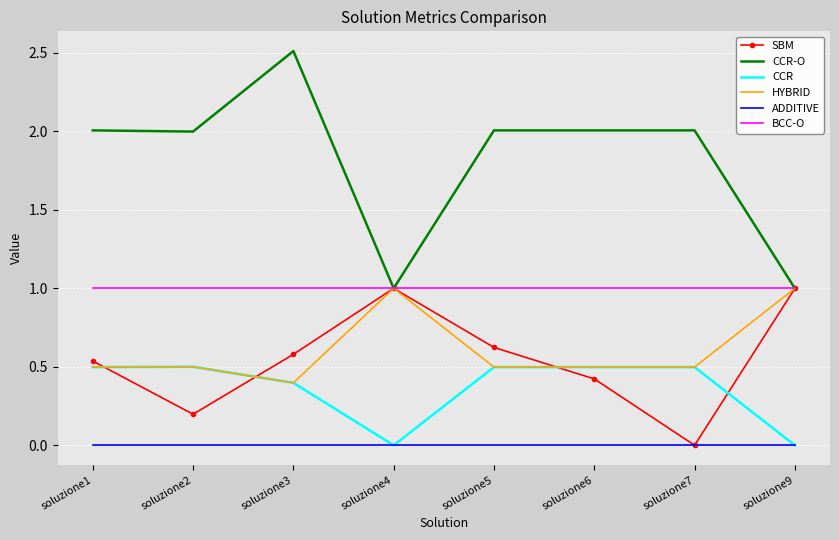

The BCC-O series shows 0.3 at soluzione1. True or false?

False